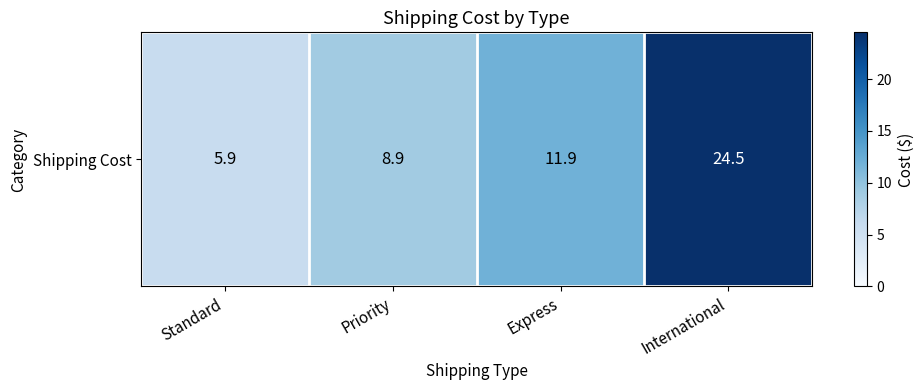

What is the sum of all values?

51.2